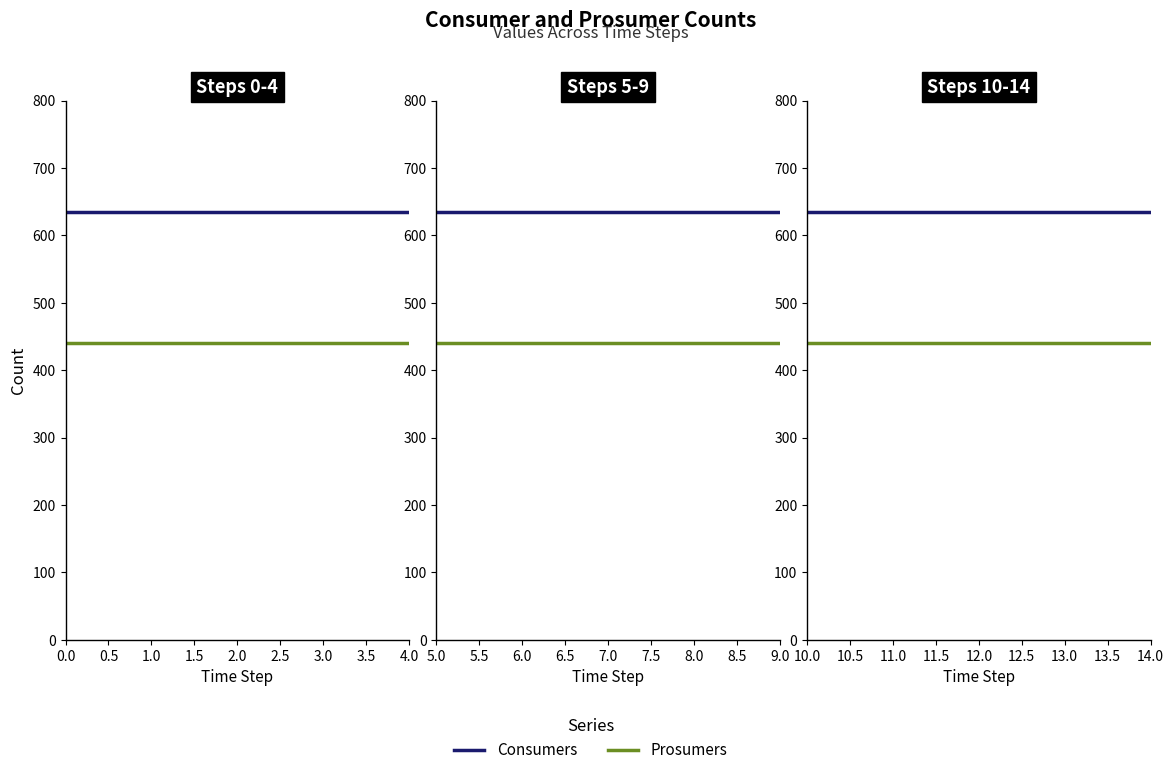

True or false: Consumers has more than 2 points higher than both neighbors.

False